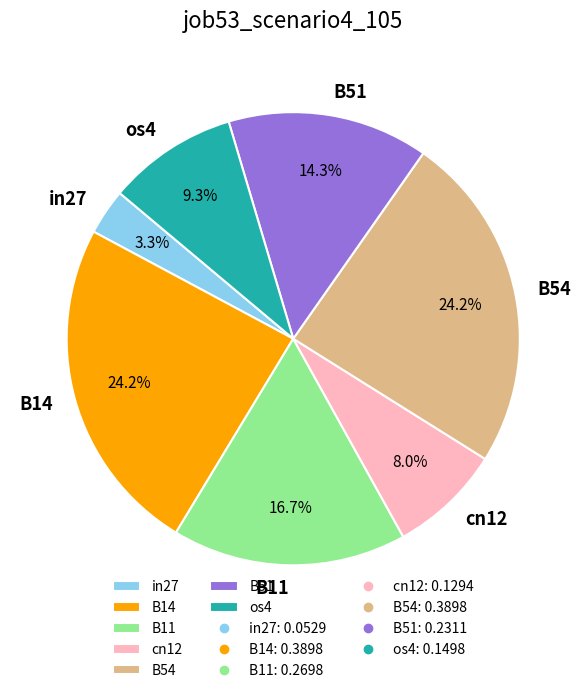

To the nearest percent, what portion does in27 represent?

3%